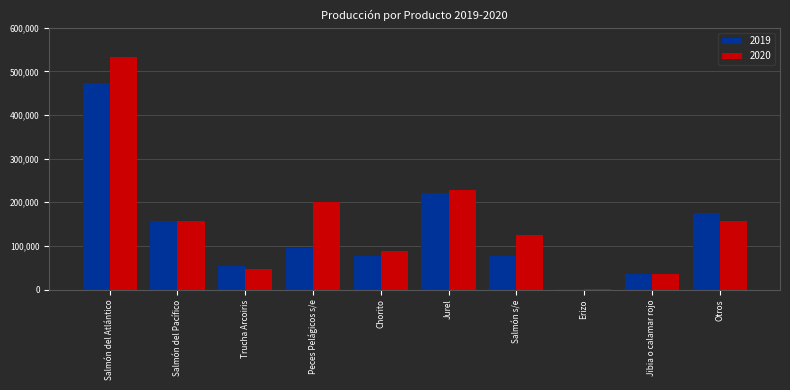

What is the sum of all 2019 values?

1367870